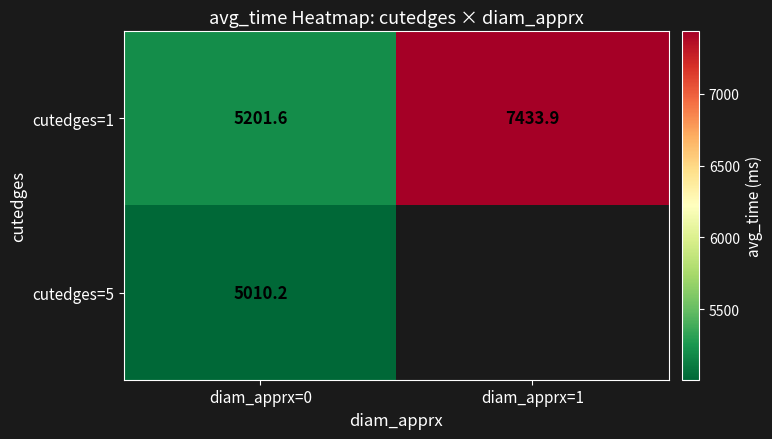

What is the difference between the maximum and minimum values in the cutedges=1 series?

2232.3